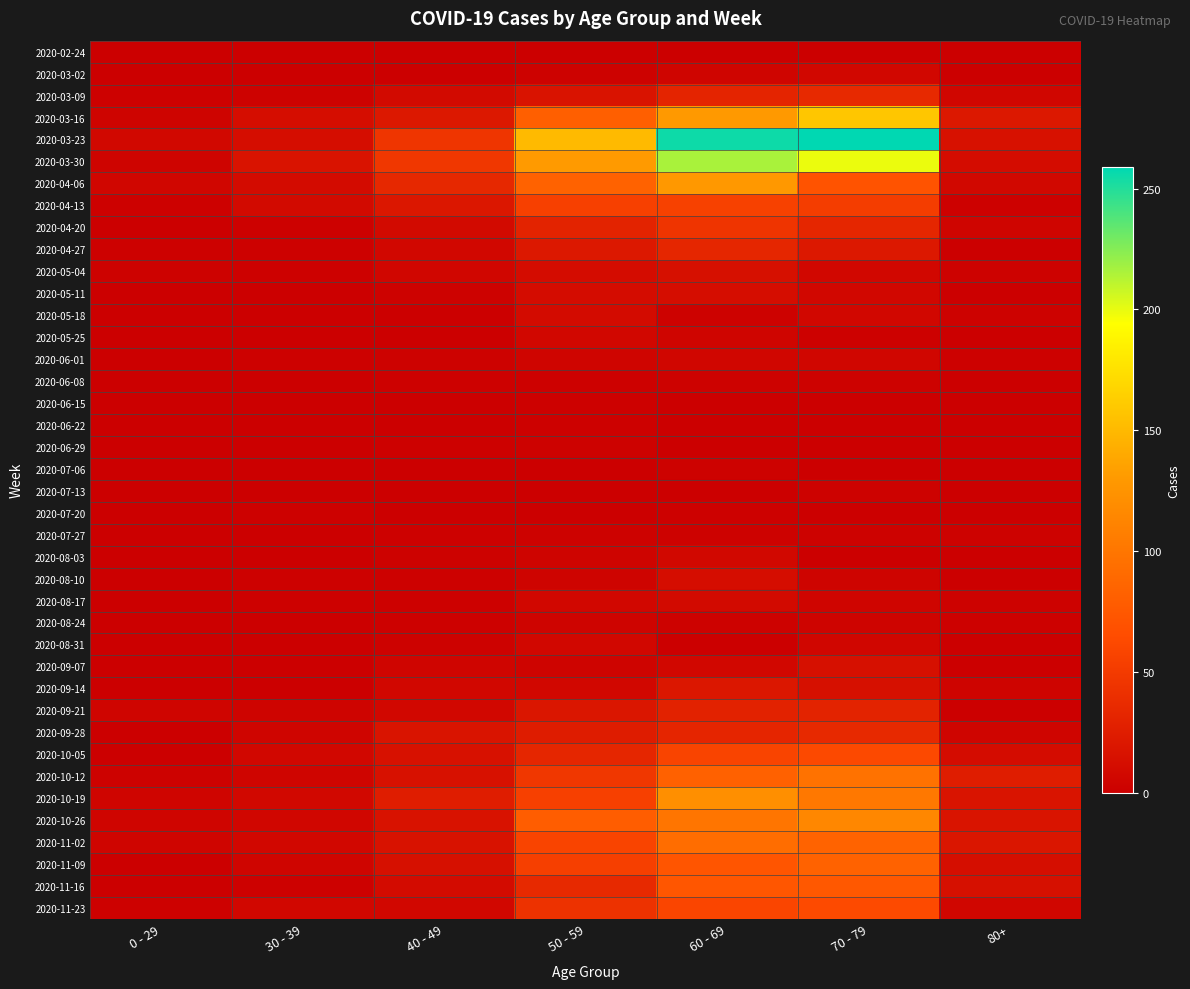

What is the difference between the highest and lowest values at 0 - 29?

8